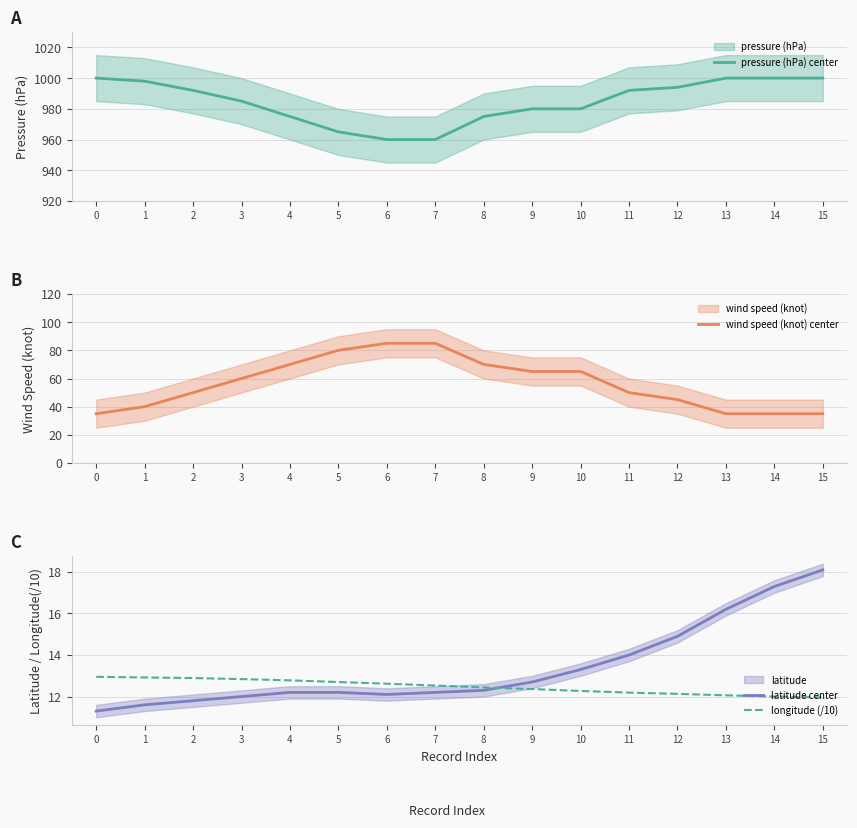

True or false: pressure (hPa) center and longitude (/10) cross at least once.

False